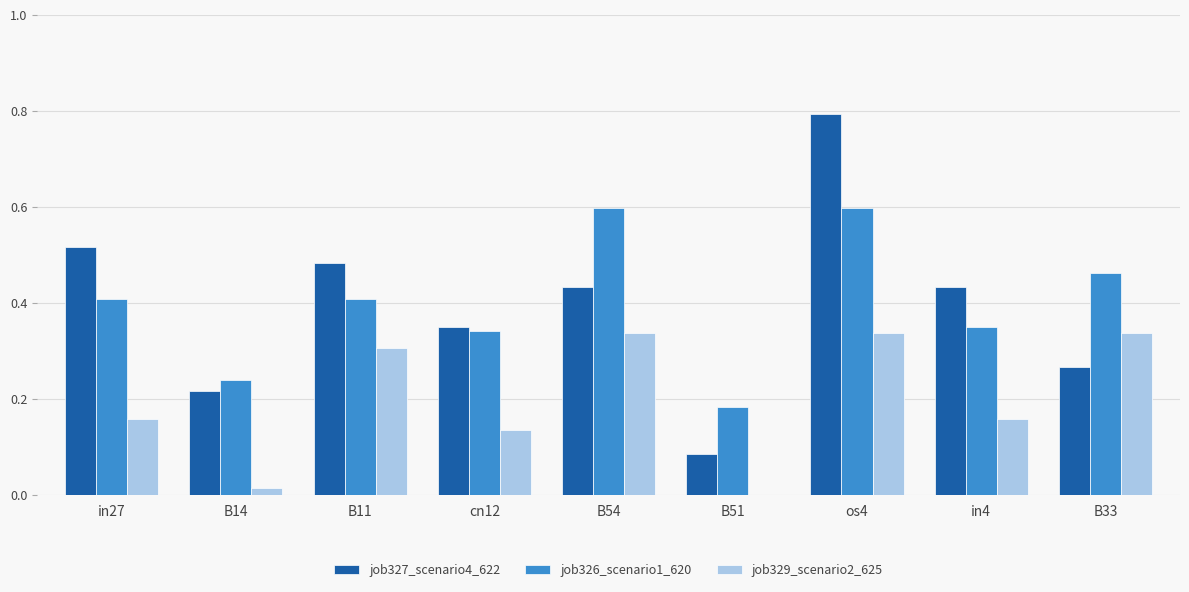

Between cn12 and B33, which series saw the biggest shift?

job329_scenario2_625